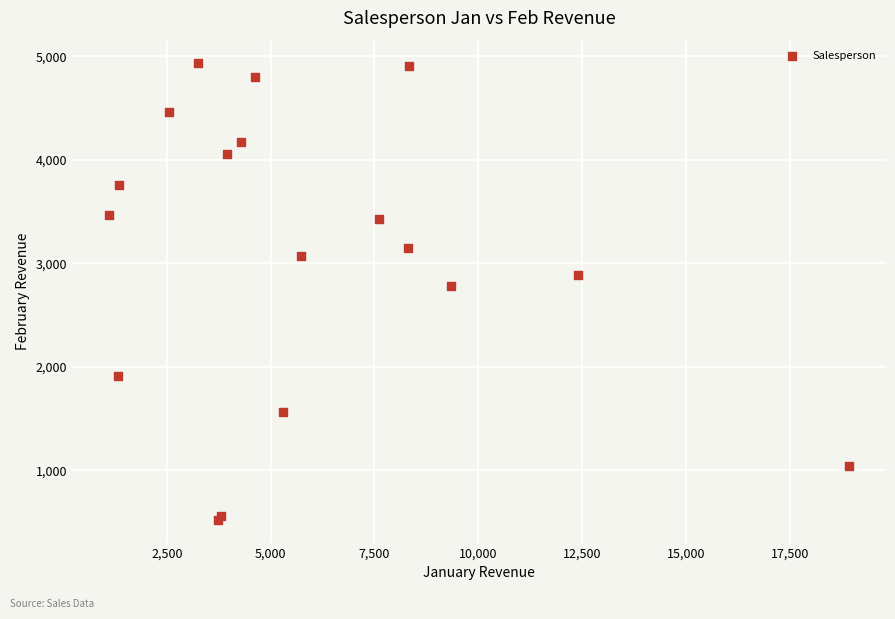

What Y value in the scatter plot is closest to 2726?

2779